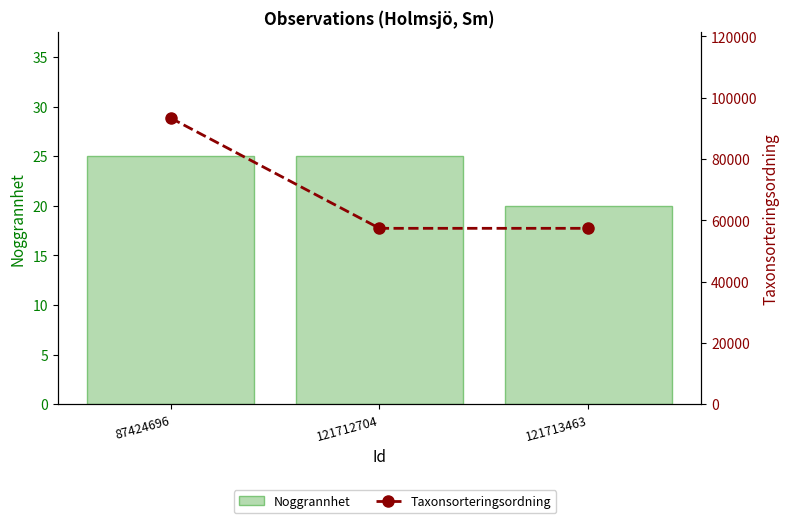

What is the difference between the maximum and minimum values in the Noggrannhet series?

5